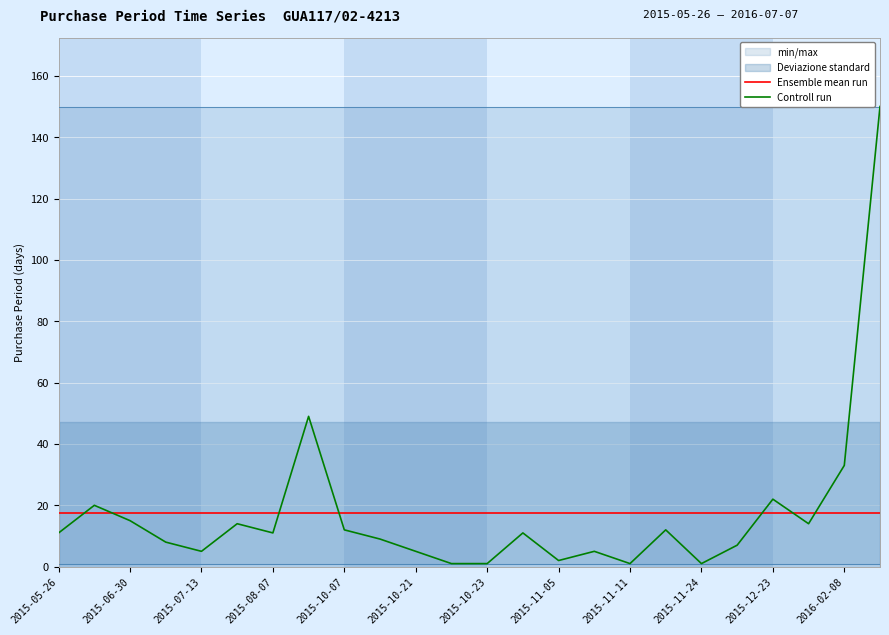

True or false: Controll run and Ensemble mean run cross at least once.

True